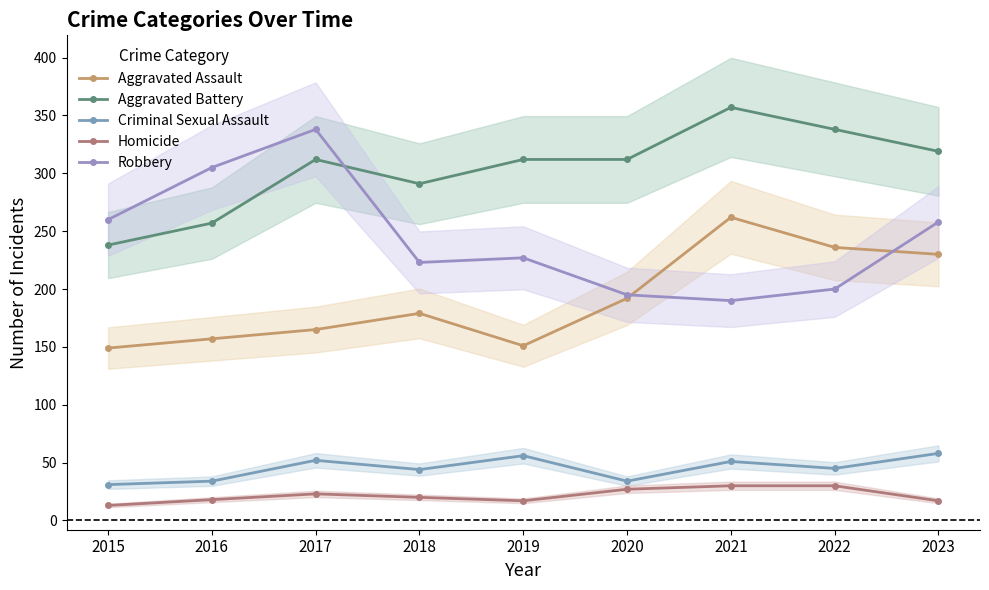

Does the chart have visible grid lines?

No